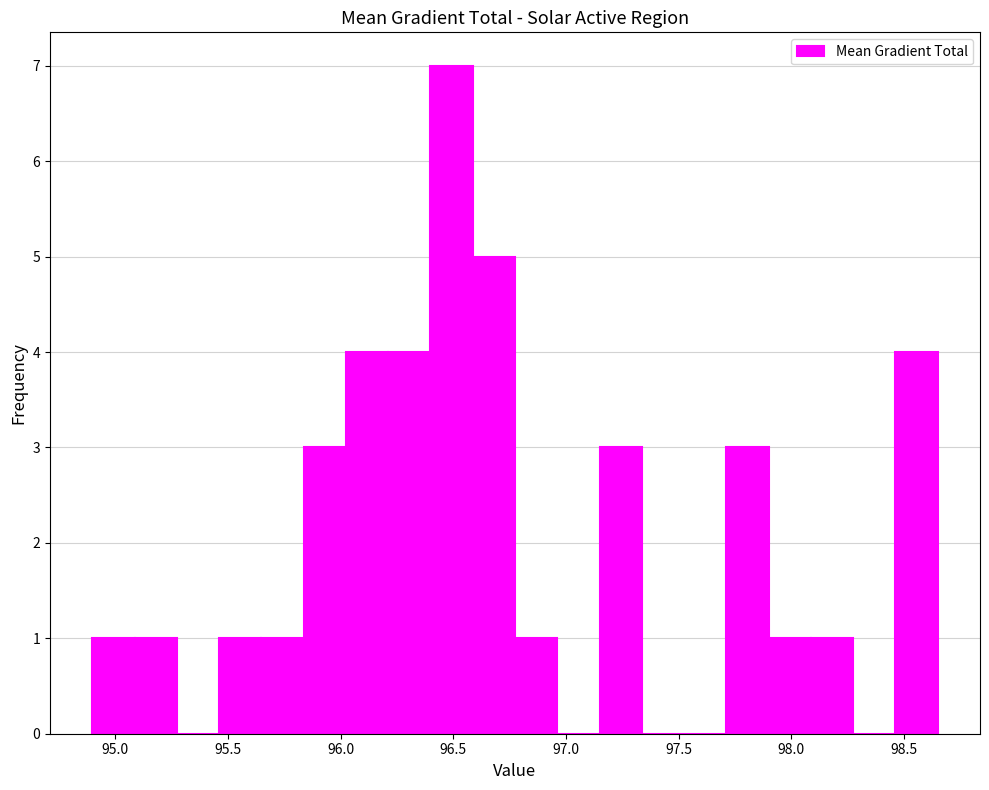

Around what value on the x-axis is the tallest bar? Give the approximate position of its centre, as read against the axis.

96.50